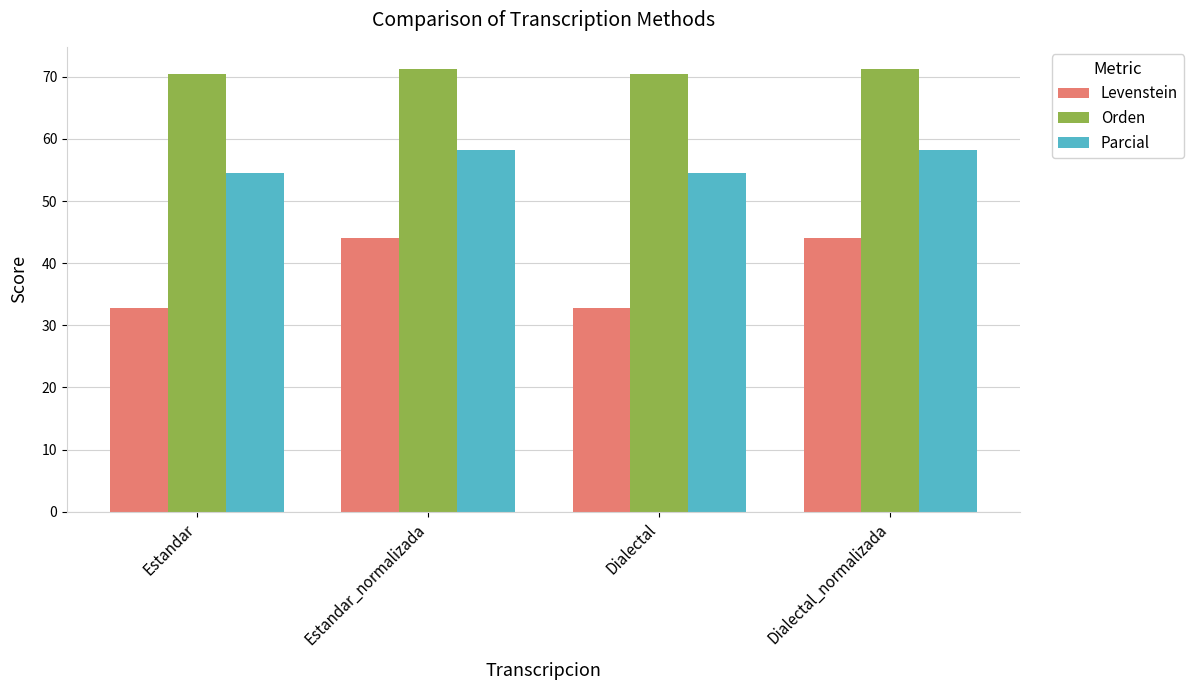

What is the sum of all Parcial values?

225.5